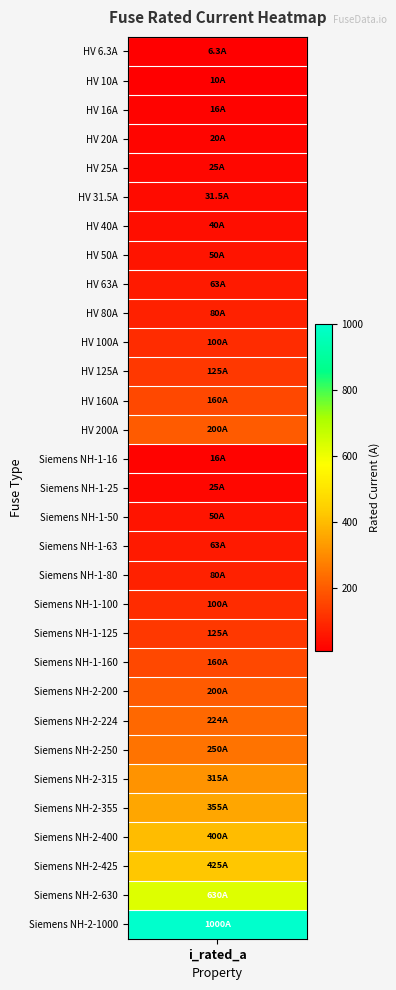

What is the difference between the values at 14 and 20?

109.0